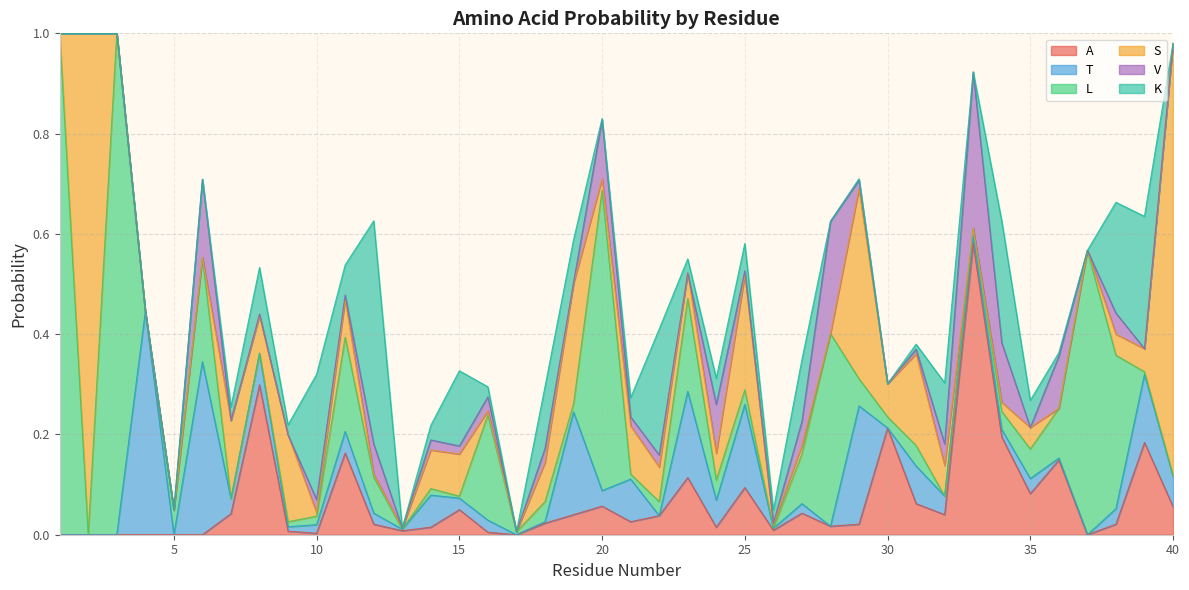

What is the value of the A point at the 30th from the left?

0.2